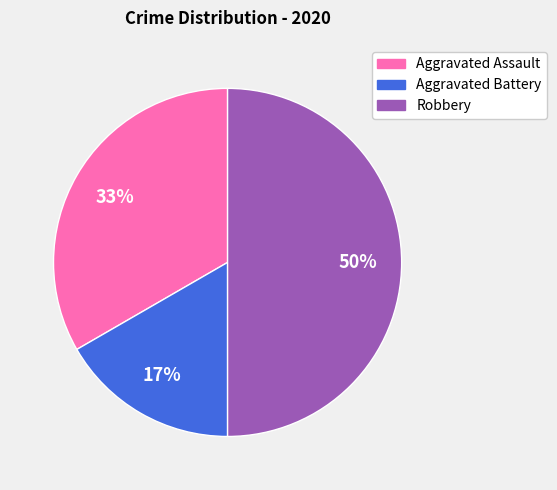

To the nearest percent, what is the average slice percentage?

33%